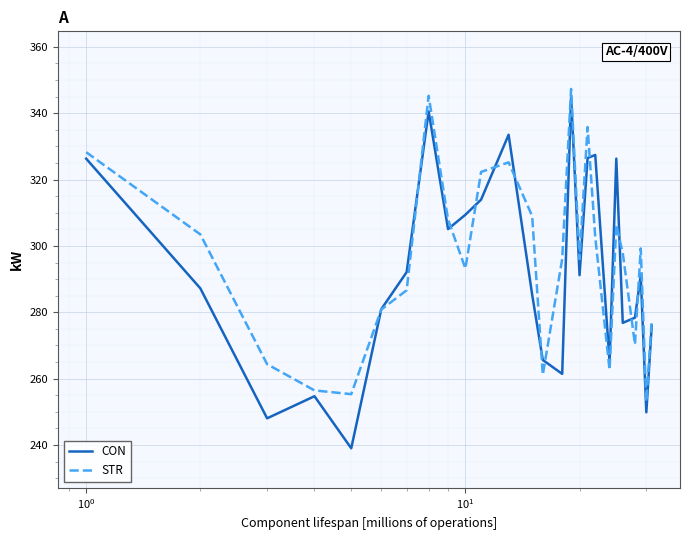

What is the minimum value for STR?

253.1